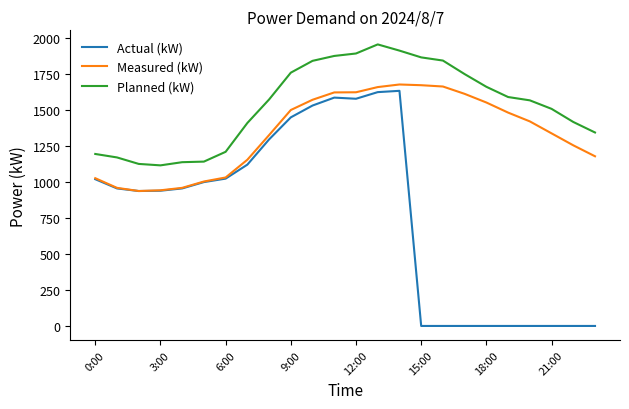

True or false: Planned (kW) and Actual (kW) cross at least once.

False